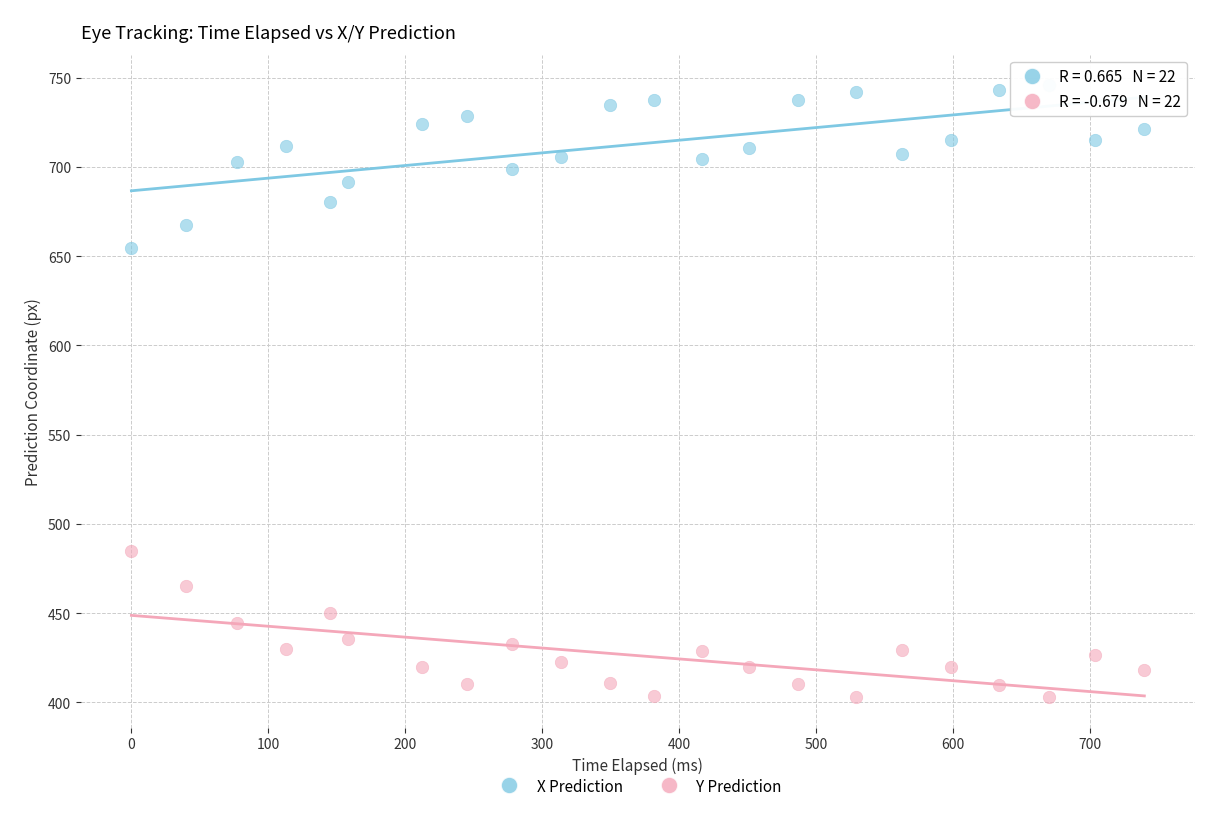

What are all the series names shown in the legend?

X Prediction, Y Prediction